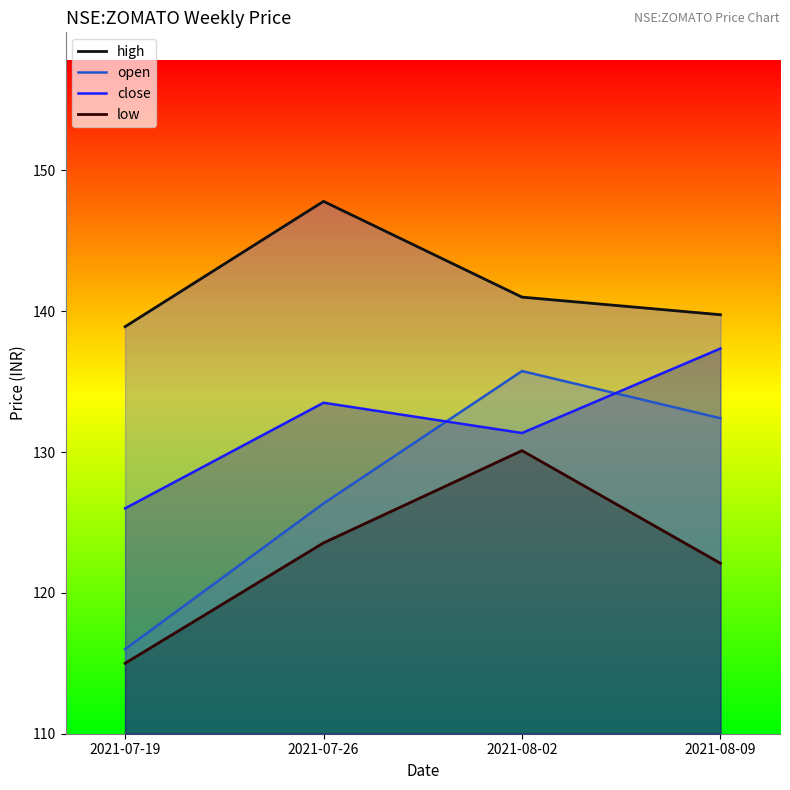

Reading left to right, list all the values displayed in this chart.

high: 138.9	147.8	141.0	139.8
open: 116.0	126.3	135.8	132.4
close: 126.0	133.5	131.3	137.3
low: 115.0	123.5	130.1	122.1